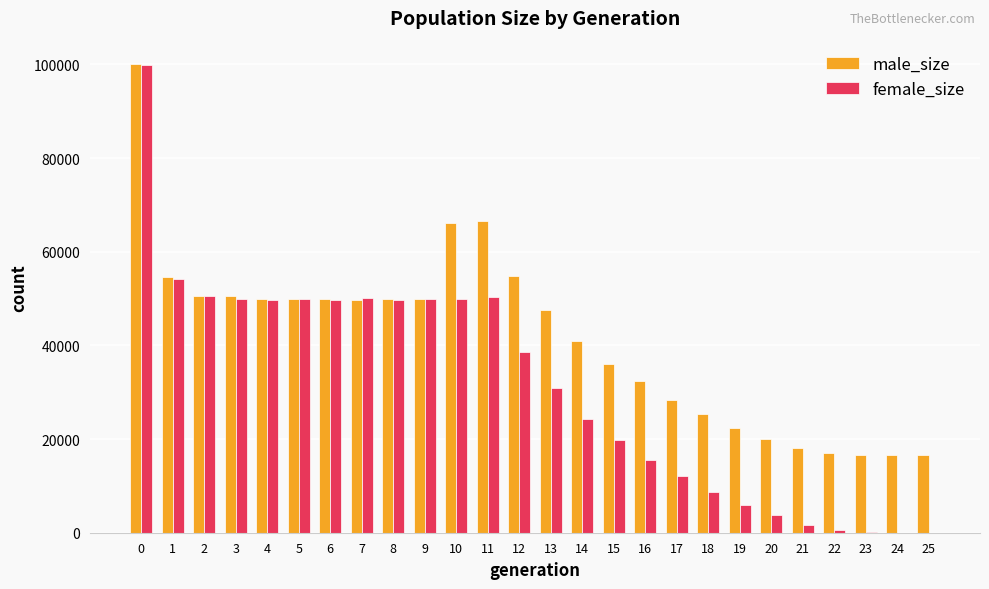

What is the sum of the male_size values at 5 and 16?

82309